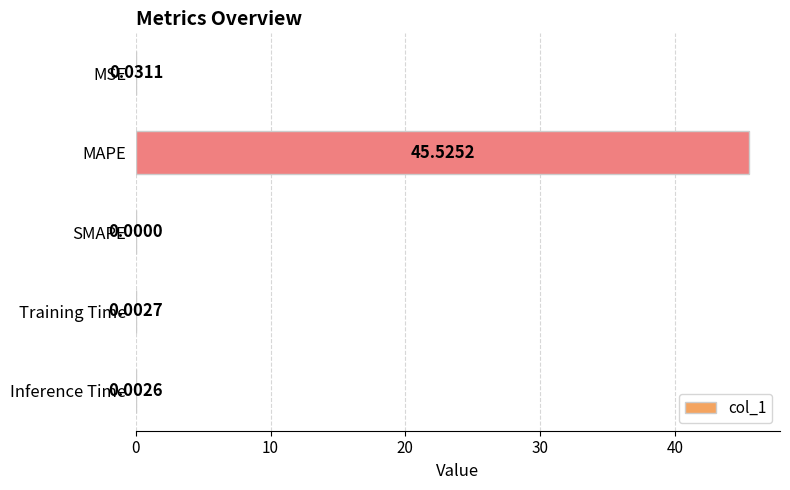

What is the change in value from MAPE to Inference Time?

-45.5